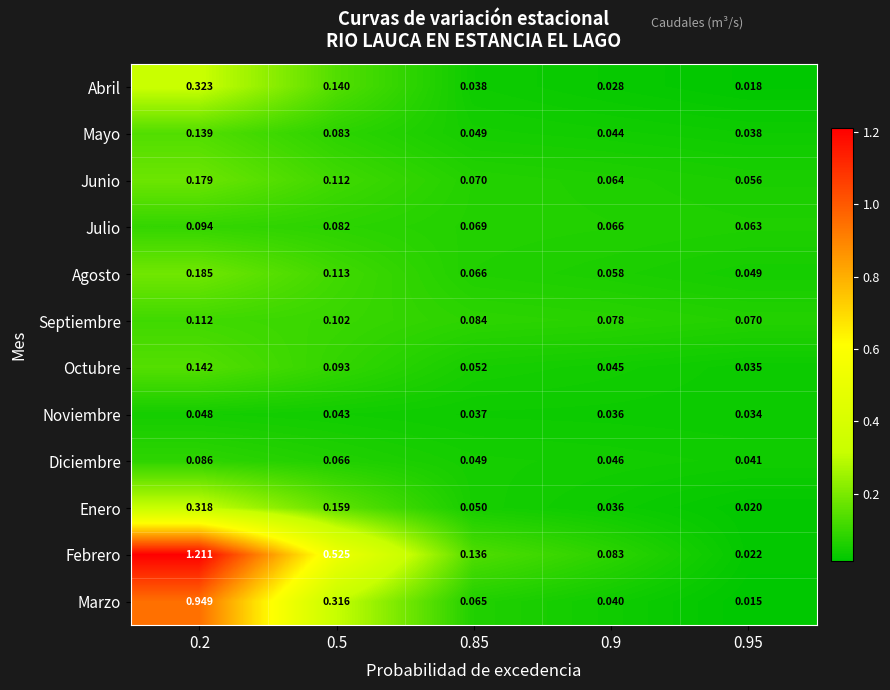

Between 0.5 and 0.95, which series saw the biggest shift?

Febrero